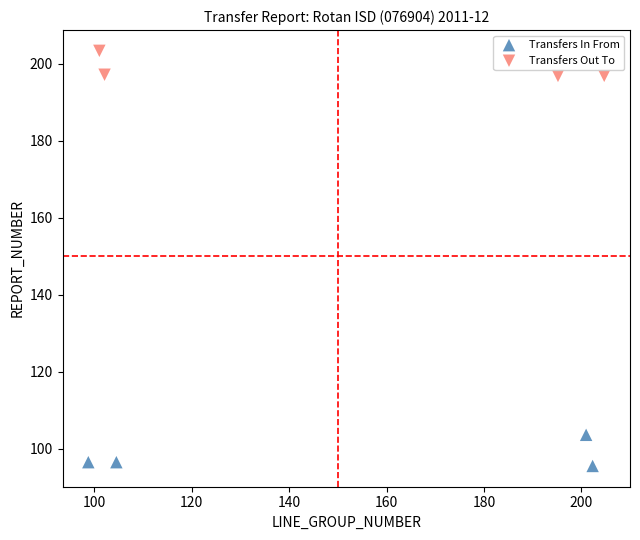

Which series contains the lowest Y value?

Transfers In From